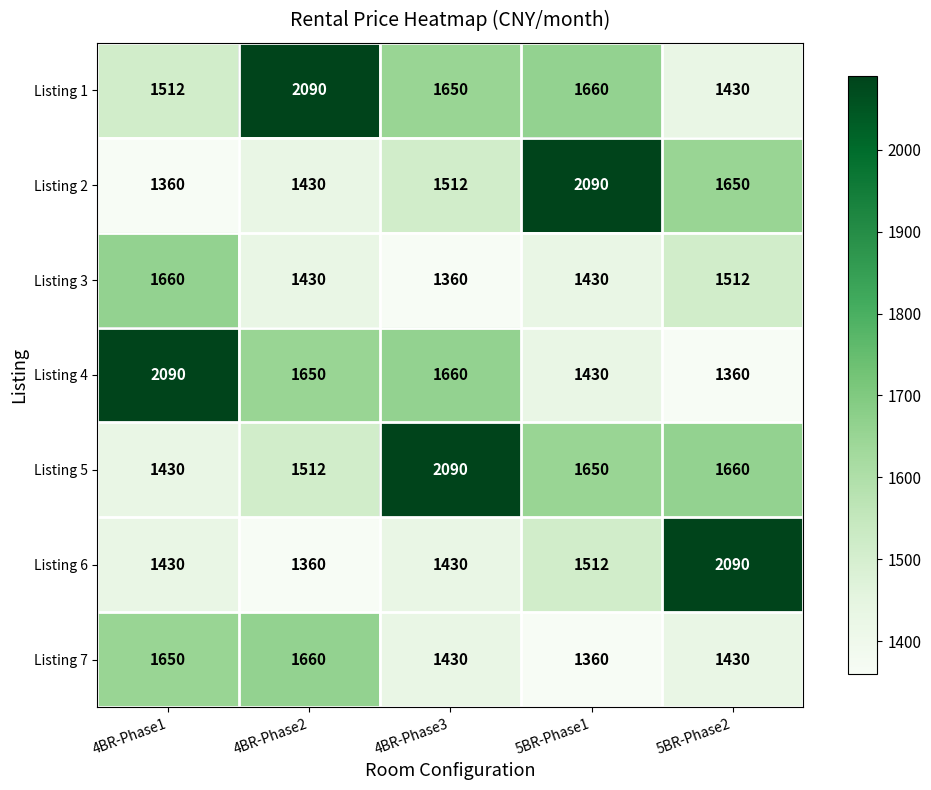

At which label is Listing 3 closest to 1510?

5BR-Phase2